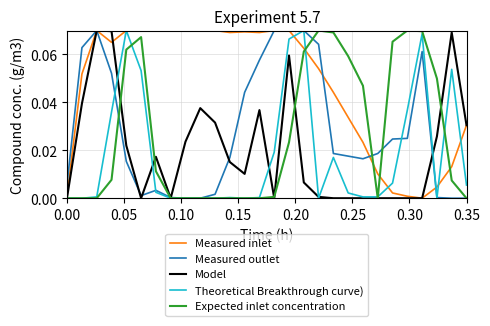

Which series has the largest total across all categories?

Measured inlet